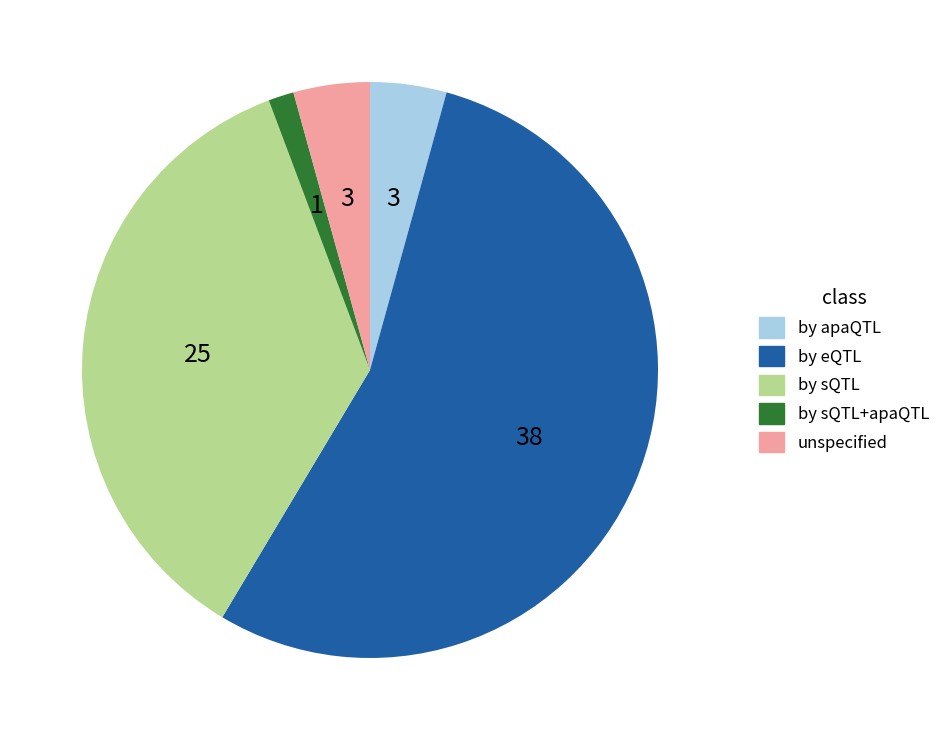

Approximately how many times larger is the value at by apaQTL compared to unspecified?

1.0